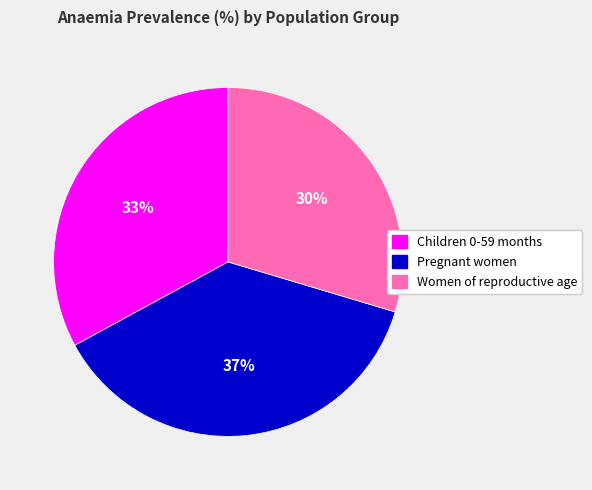

To the nearest percent, what is the average slice percentage?

33%